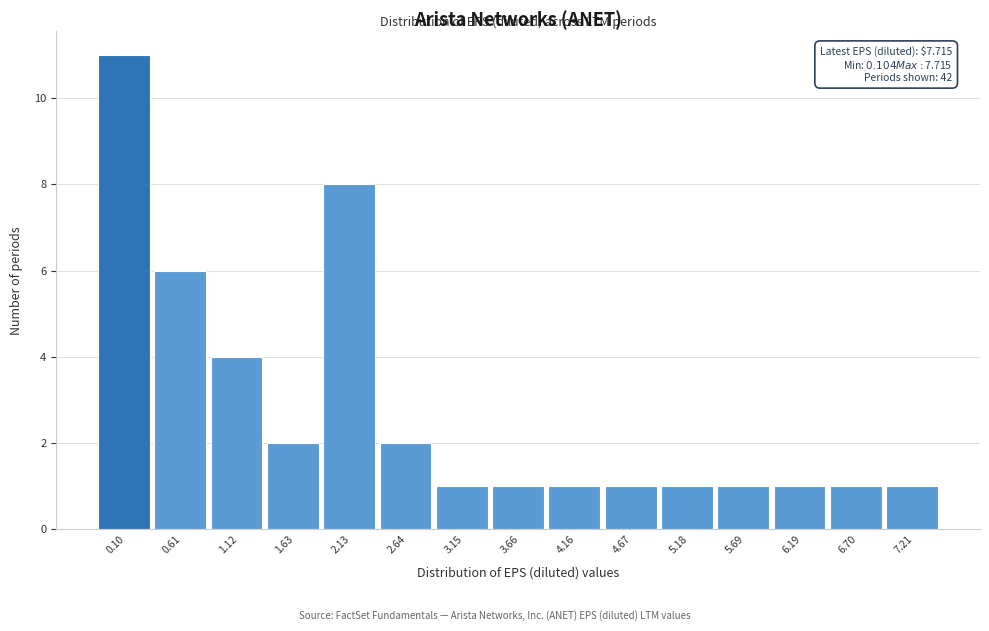

Reading right to left, transcribe all the data shown in this chart.

1	1	1	1	1	1	1	1	1	2	8	2	4	6	11